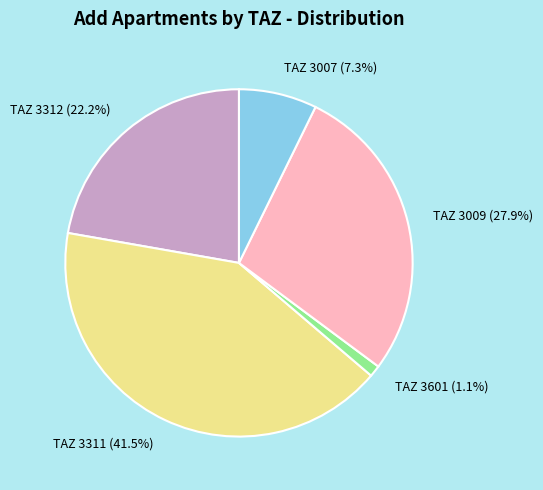

Rank the categories by value from highest to lowest.

TAZ 3311 (41.5%), TAZ 3009 (27.9%), TAZ 3312 (22.2%), TAZ 3007 (7.3%), TAZ 3601 (1.1%)